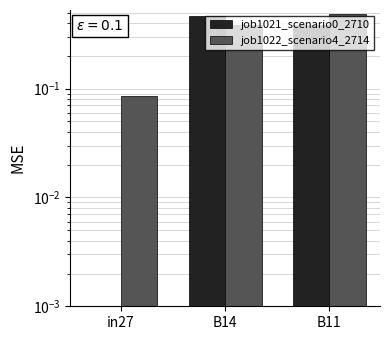

Which series has the largest total across all categories?

job1022_scenario4_2714